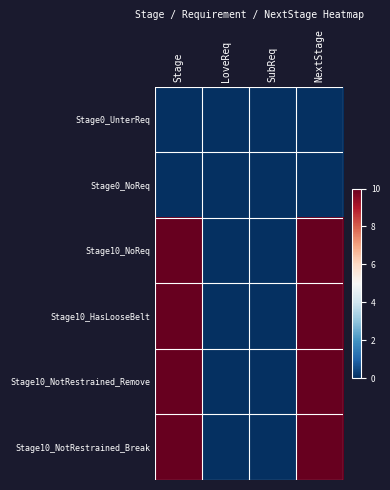

Reading left to right, transcribe all the data shown in this chart.

Stage0_UnterReq: Stage=0	LoveReq=0	SubReq=0	NextStage=0
Stage0_NoReq: Stage=0	LoveReq=0	SubReq=0	NextStage=0
Stage10_NoReq: Stage=10	LoveReq=0	SubReq=0	NextStage=10
Stage10_HasLooseBelt: Stage=10	LoveReq=0	SubReq=0	NextStage=10
Stage10_NotRestrained_Remove: Stage=10	LoveReq=0	SubReq=0	NextStage=10
Stage10_NotRestrained_Break: Stage=10	LoveReq=0	SubReq=0	NextStage=10